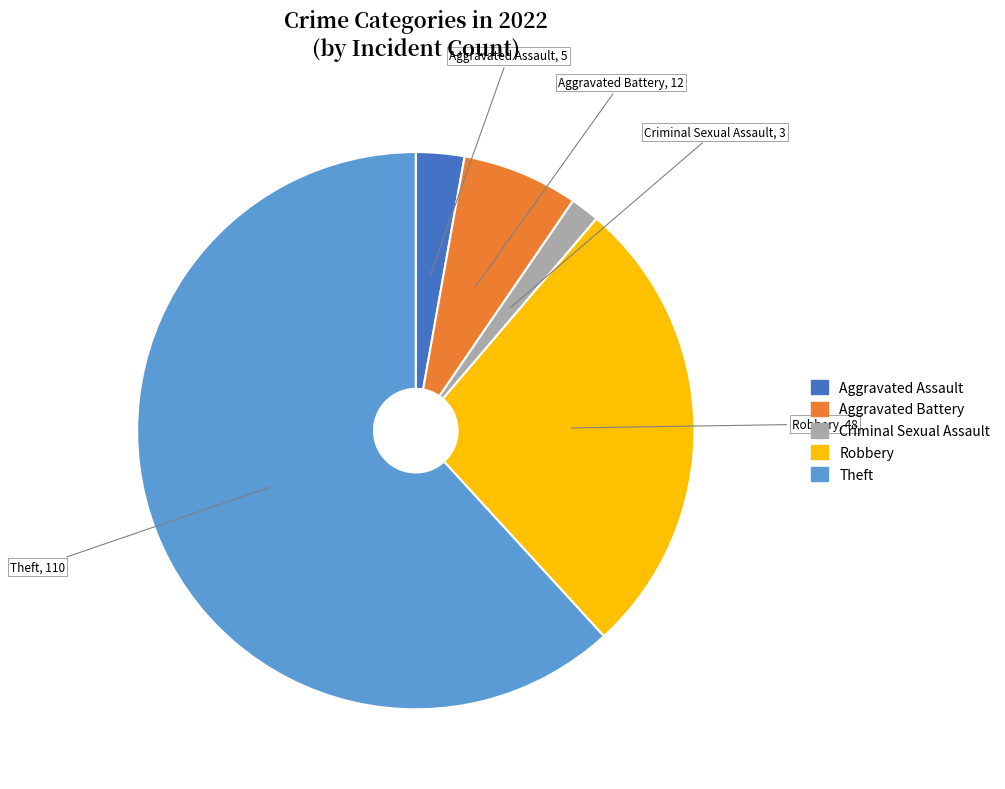

Which has a higher value, Criminal Sexual Assault or Aggravated Assault?

Aggravated Assault